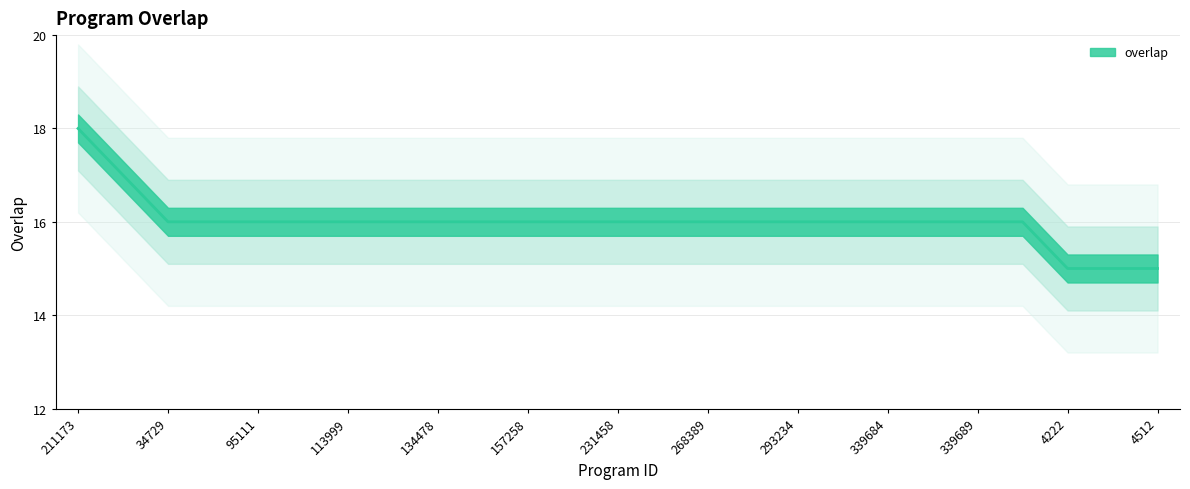

How many series are shown in this chart?

1